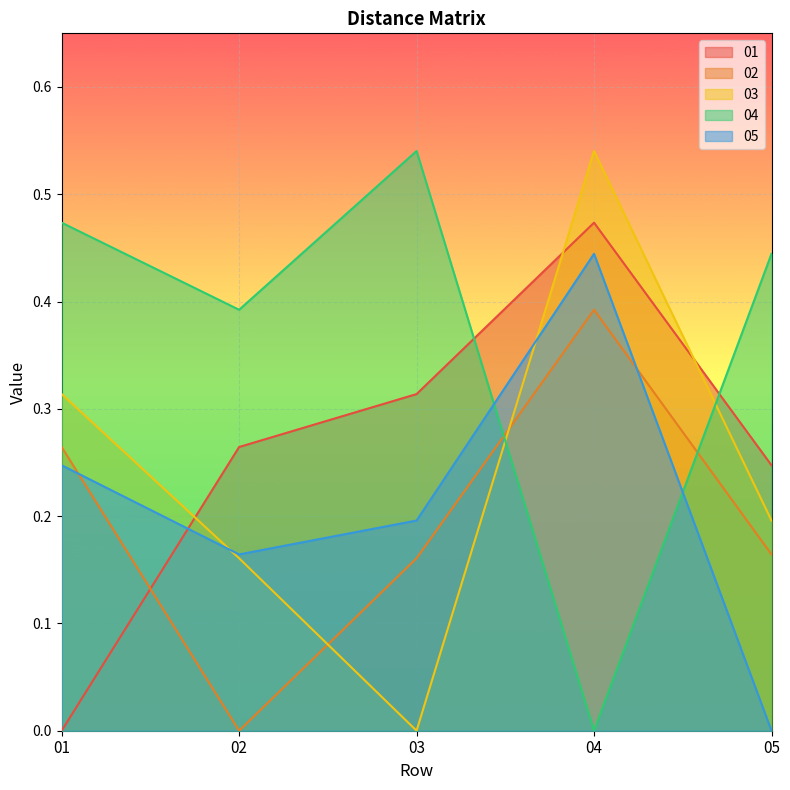

True or false: 01 and 03 cross at least once.

True